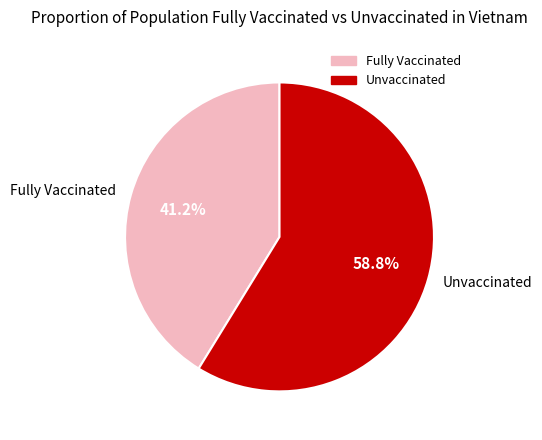

Is there any slice that represents more than half of the pie?

Yes